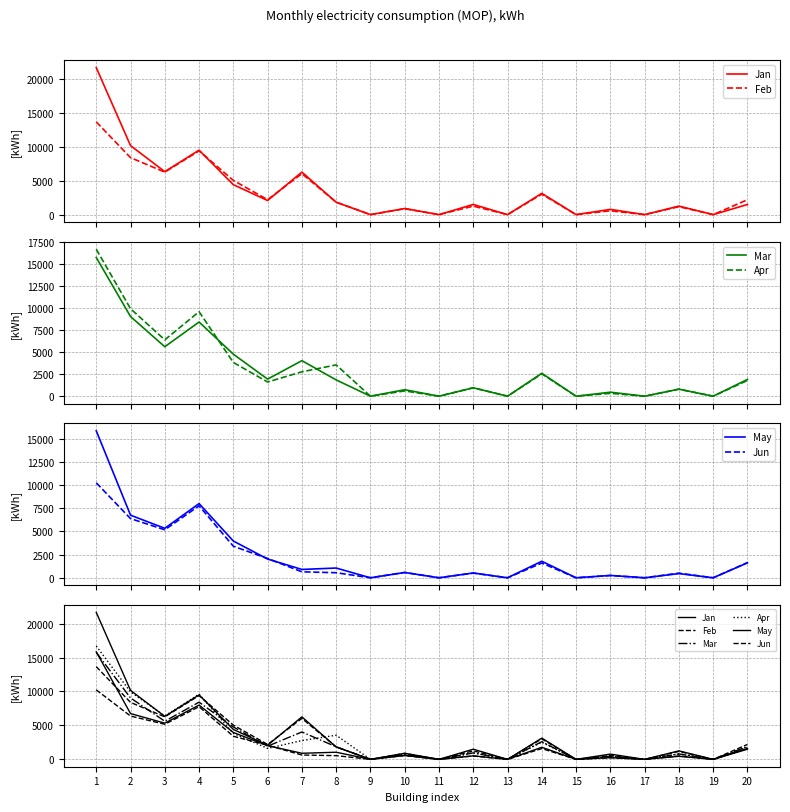

What is the sum of the Mar values at 18 and 9?

799